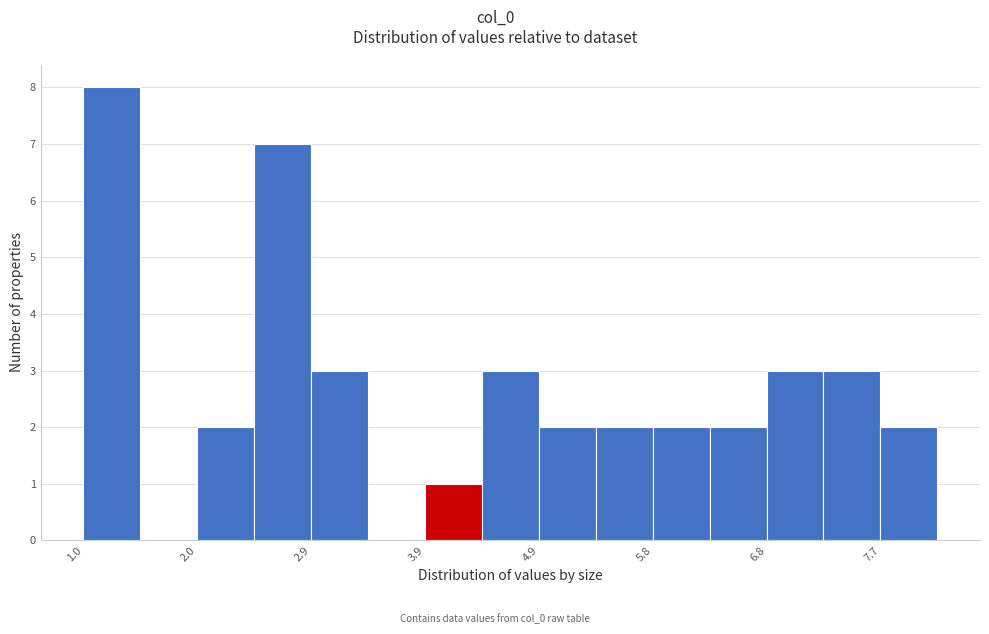

Reading left to right, list every bar in this chart as the range it spans on the x-axis followed by its height. Neither the bar edges nor the heights are printed on the chart, so give them approximately, as read against the axes.

1.0 to 1.5: 8
1.5 to 2.0: 0
2.0 to 2.5: 2
2.5 to 2.9: 7
2.9 to 3.4: 3
3.4 to 3.9: 0
3.9 to 4.4: 1
4.4 to 4.9: 3
4.9 to 5.3: 2
5.3 to 5.8: 2
5.8 to 6.3: 2
6.3 to 6.8: 2
6.8 to 7.3: 3
7.3 to 7.7: 3
7.7 to 8.2: 2